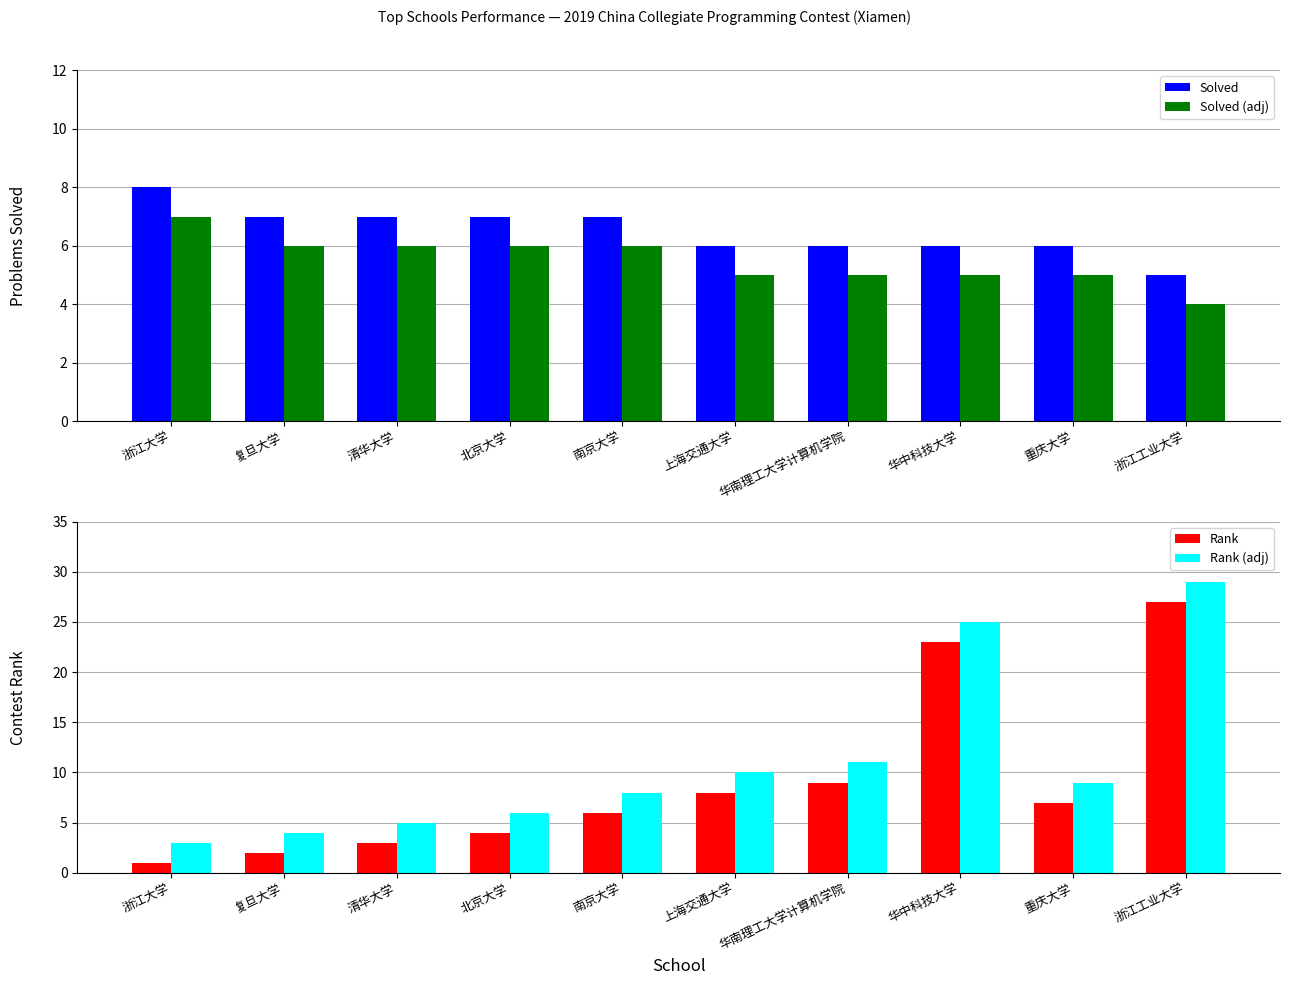

What are all the series names shown in the legend?

Solved, Solved (adj), Rank, Rank (adj)